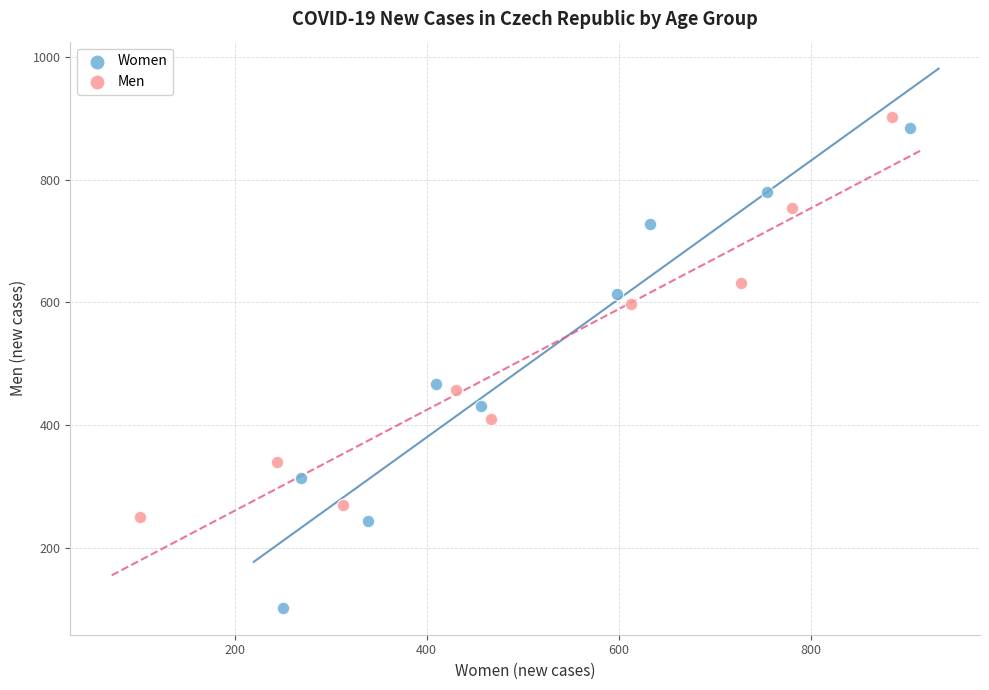

Which series contains the highest Y value?

Men